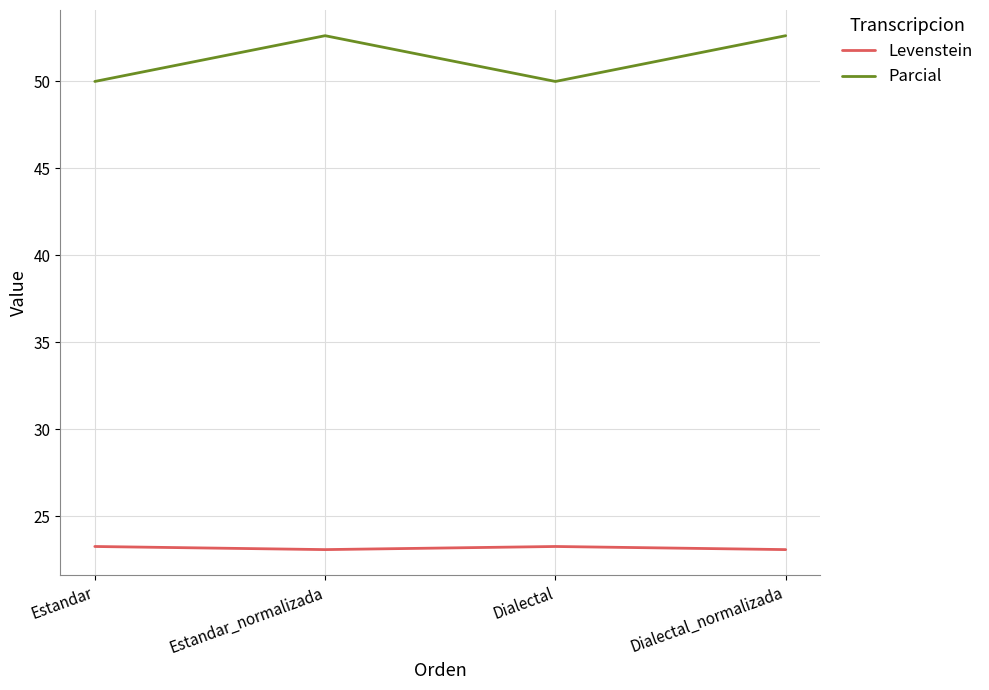

What is the smallest value displayed?

23.1